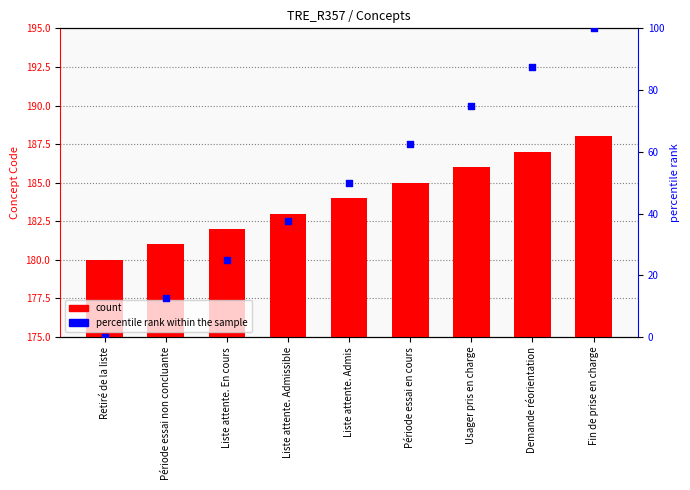

Which series has the widest spread of Y values?

percentile rank within the sample